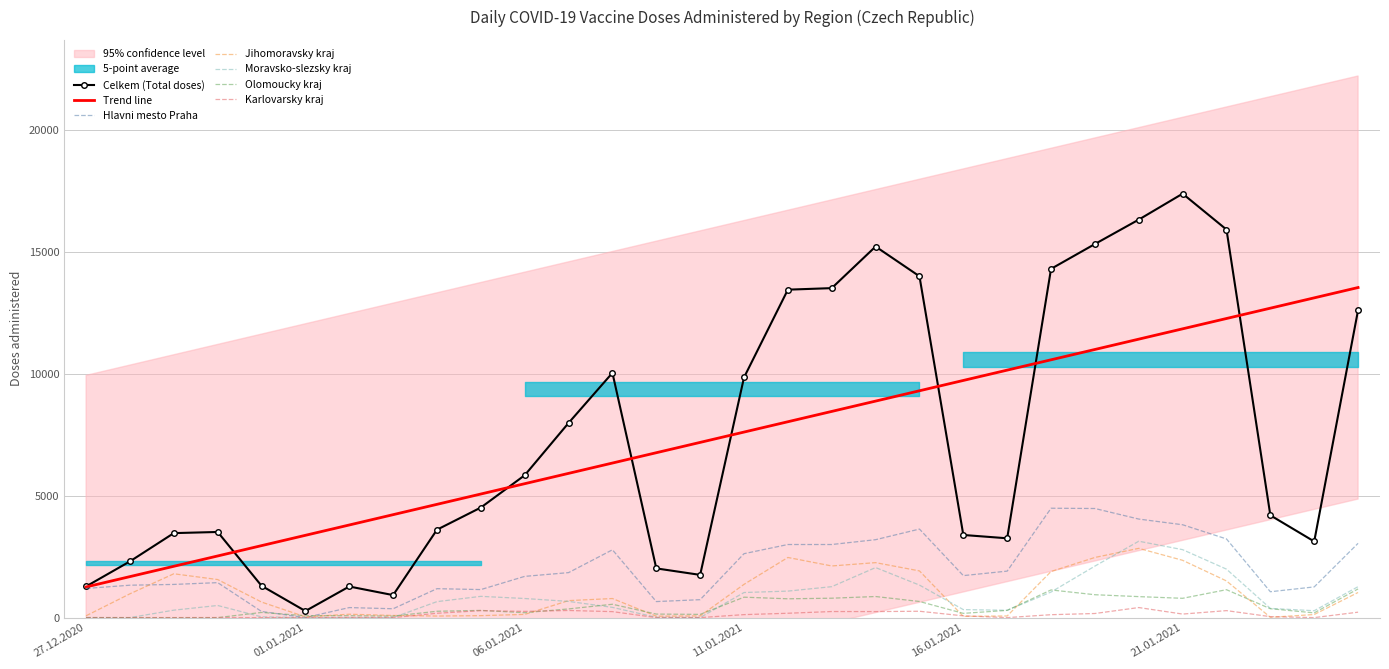

True or false: Hlavni mesto Praha has more than 0 interior local peaks.

True